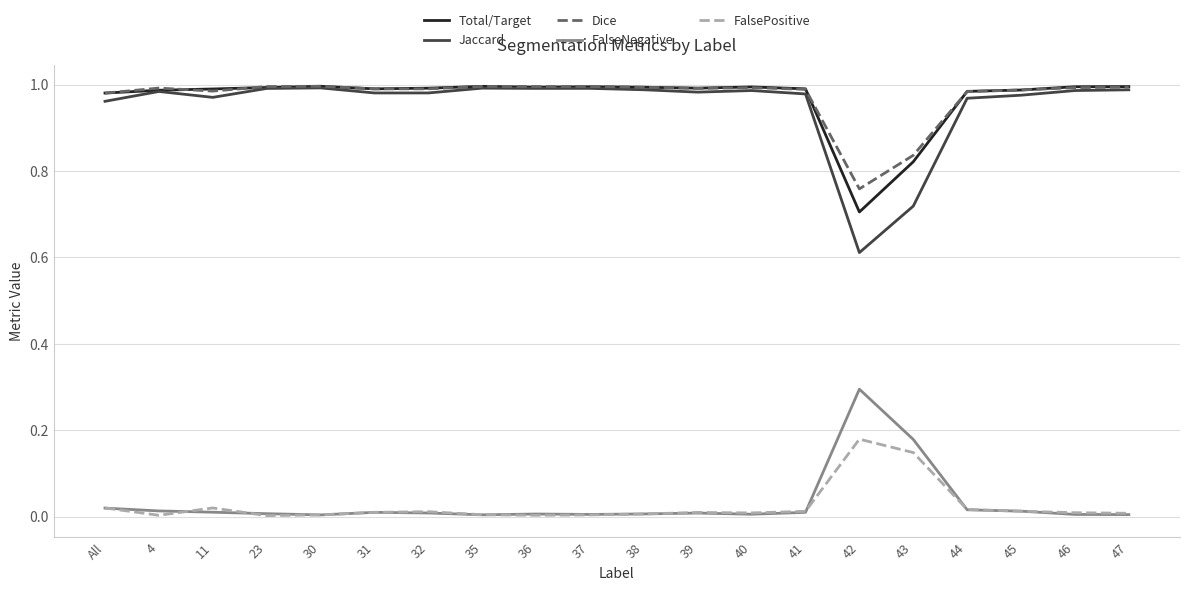

Which series has the largest range (max minus min)?

Jaccard